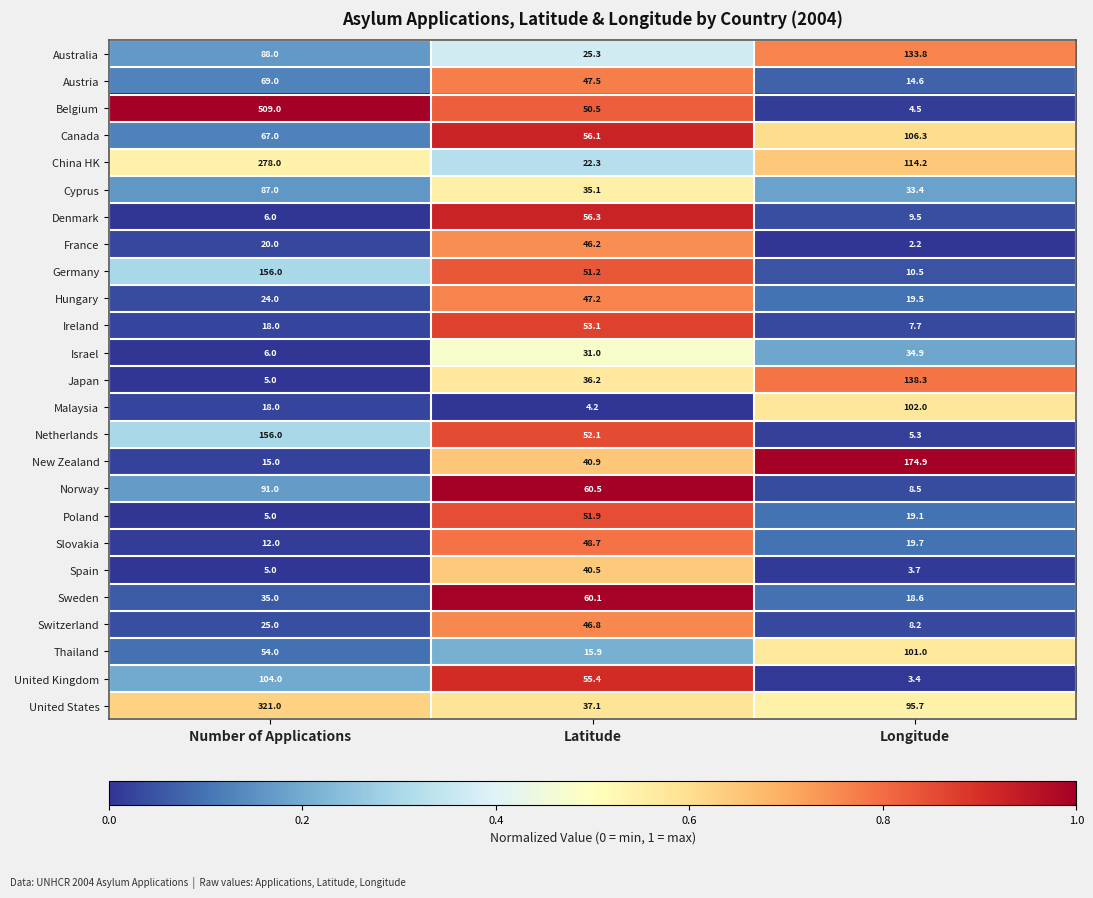

At which category is the sum across all series the highest?

Number of Applications